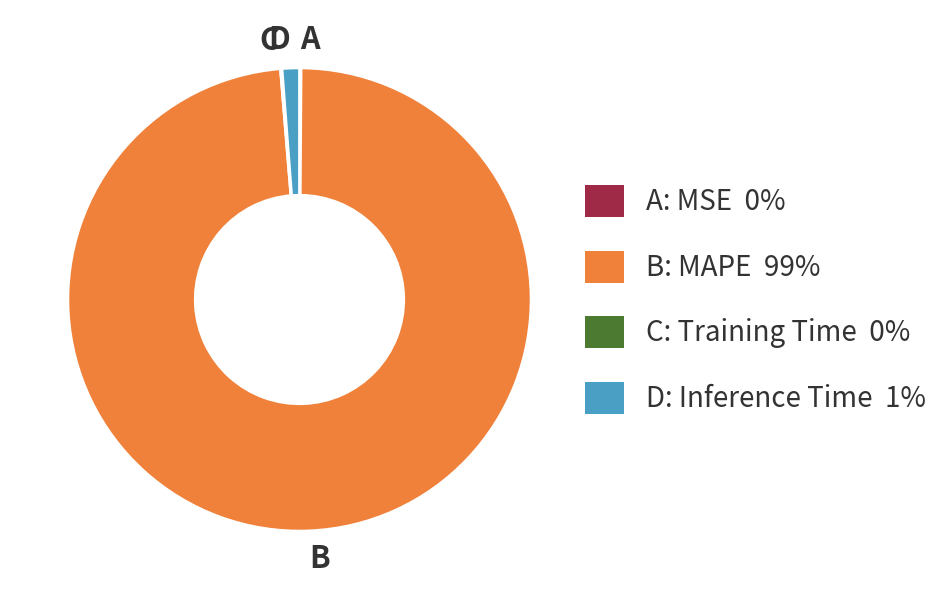

Does any single category account for the majority?

Yes